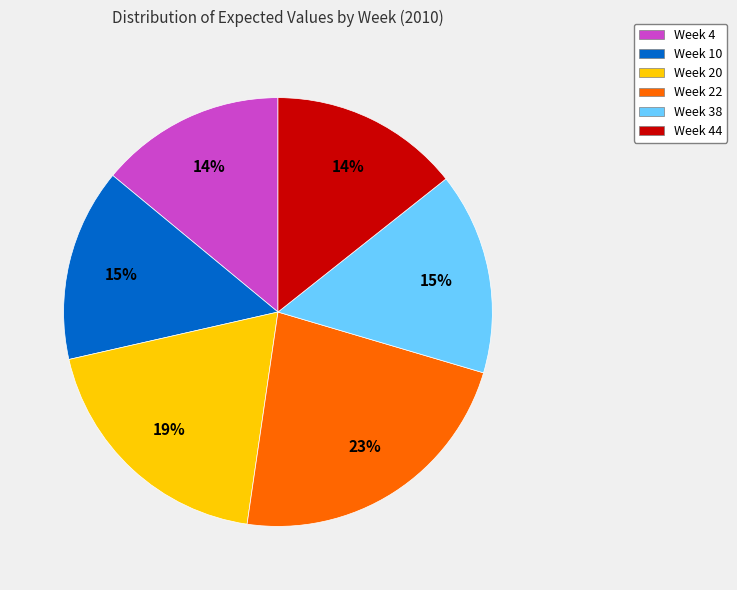

Is it true that Week 38 is 3% of the pie?

False